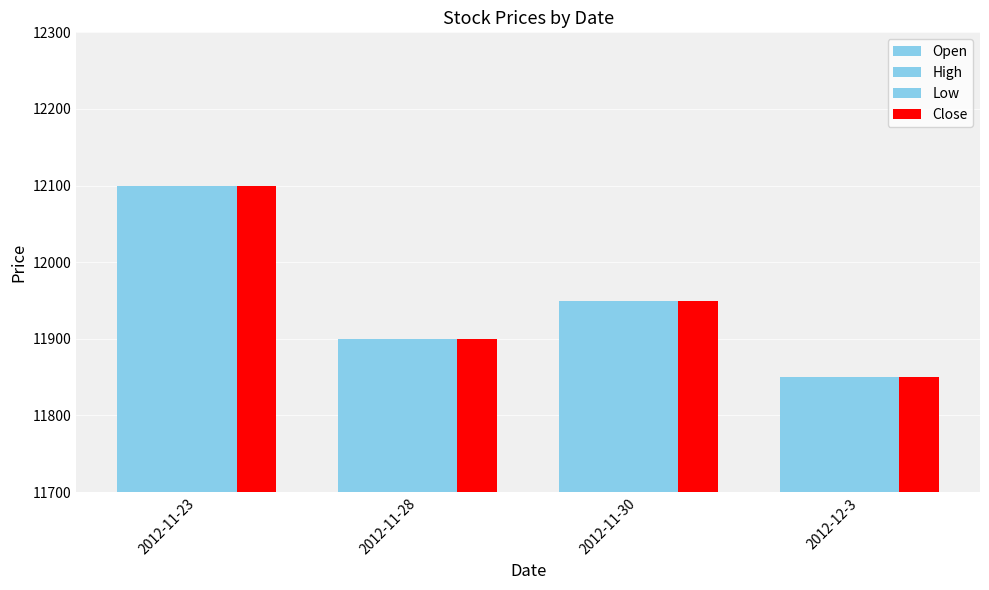

The Open series shows 12100 at 2012-11-23. True or false?

True